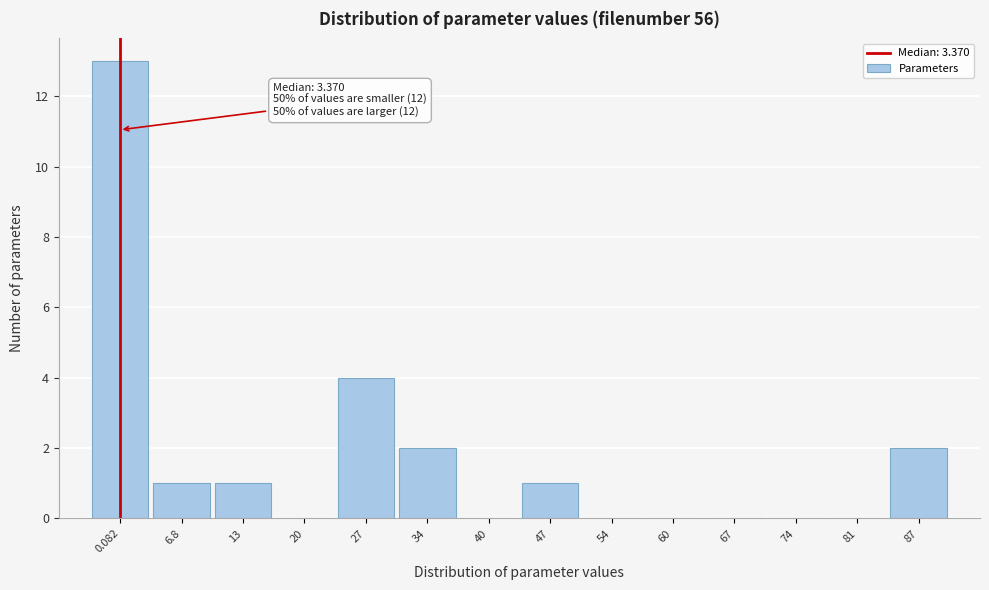

Reading left to right, extract all data points from this chart.

0.082=13	6.8=1	13=1	20=0	27=4	34=2	40=0	47=1	54=0	60=0	67=0	74=0	81=0	87=2